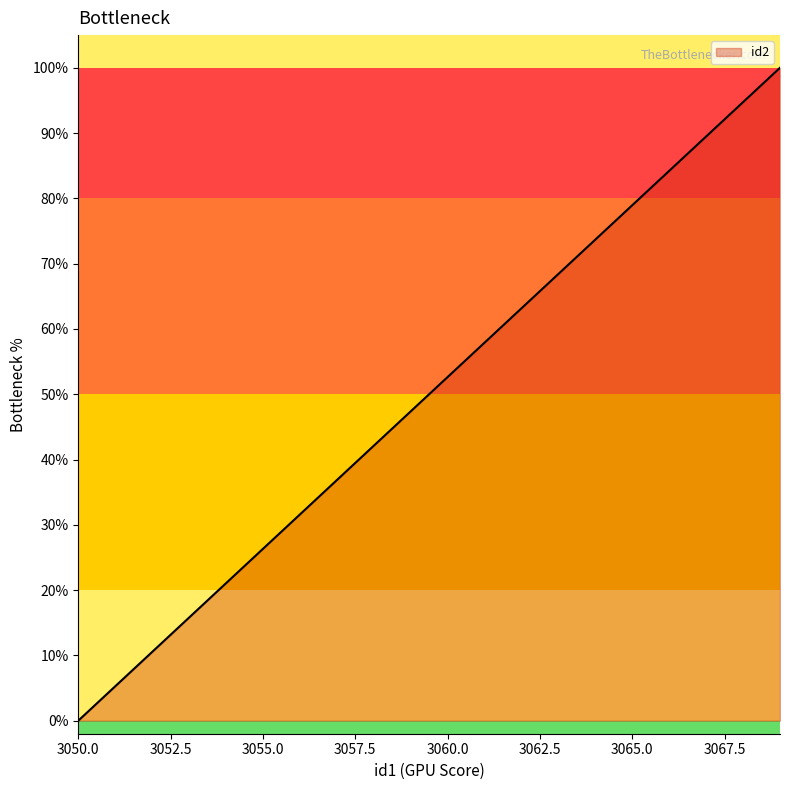

What is the difference between the maximum and minimum values?

100.0